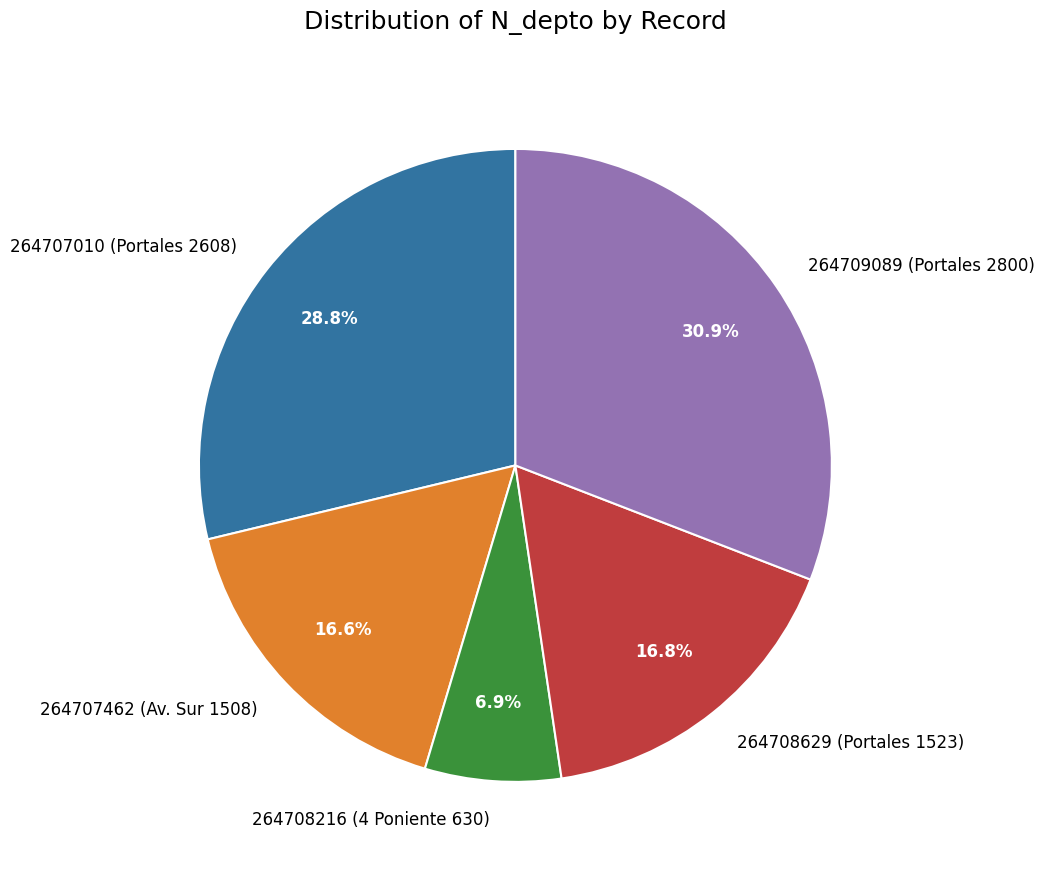

Does 264707462 (Av. Sur 1508) represent more than half of the total?

No